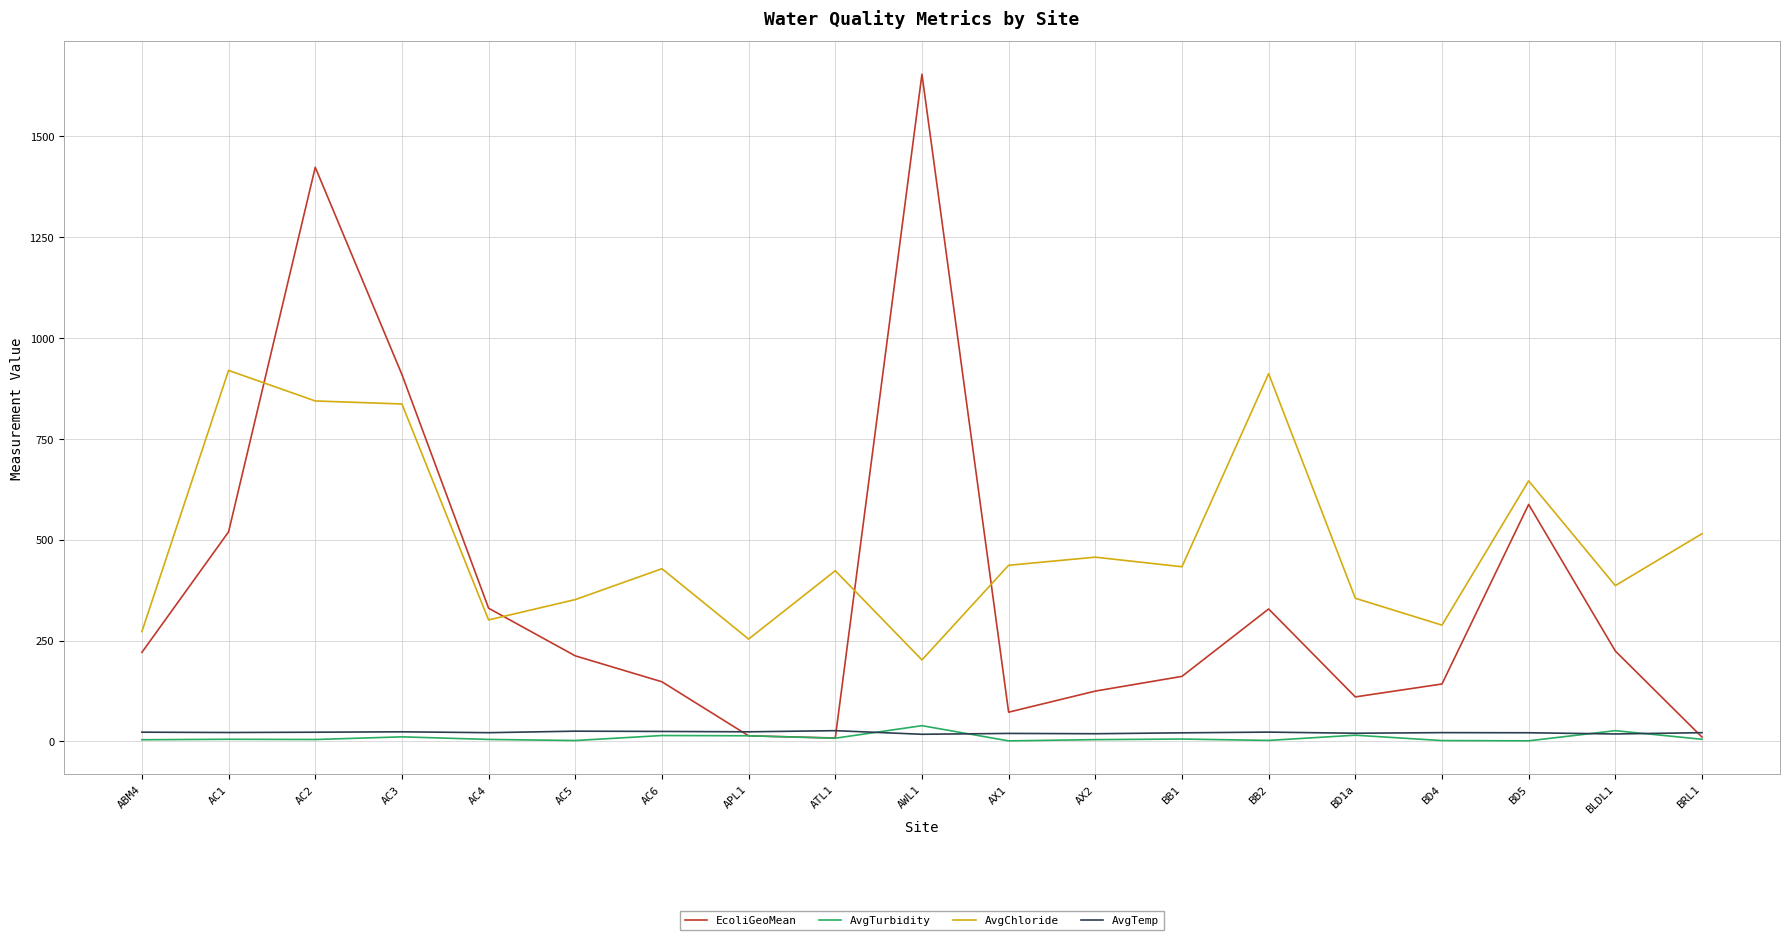

What is the maximum value shown in the chart?

1653.7